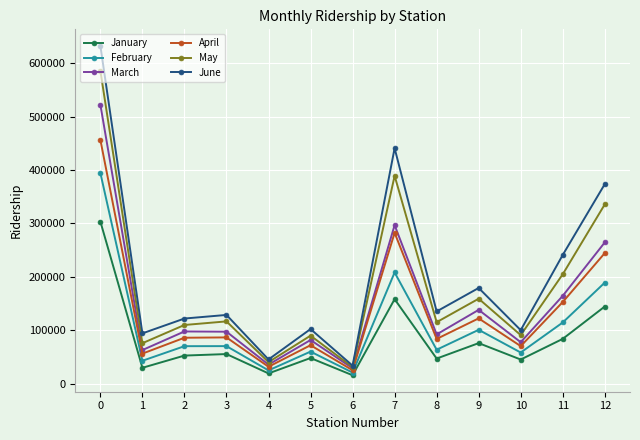

True or false: February has more than 1 interior local peaks.

True